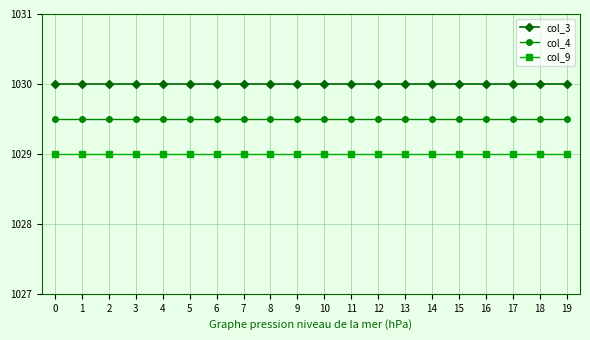

Rank the series by their average value, from lowest to highest.

col_9, col_4, col_3